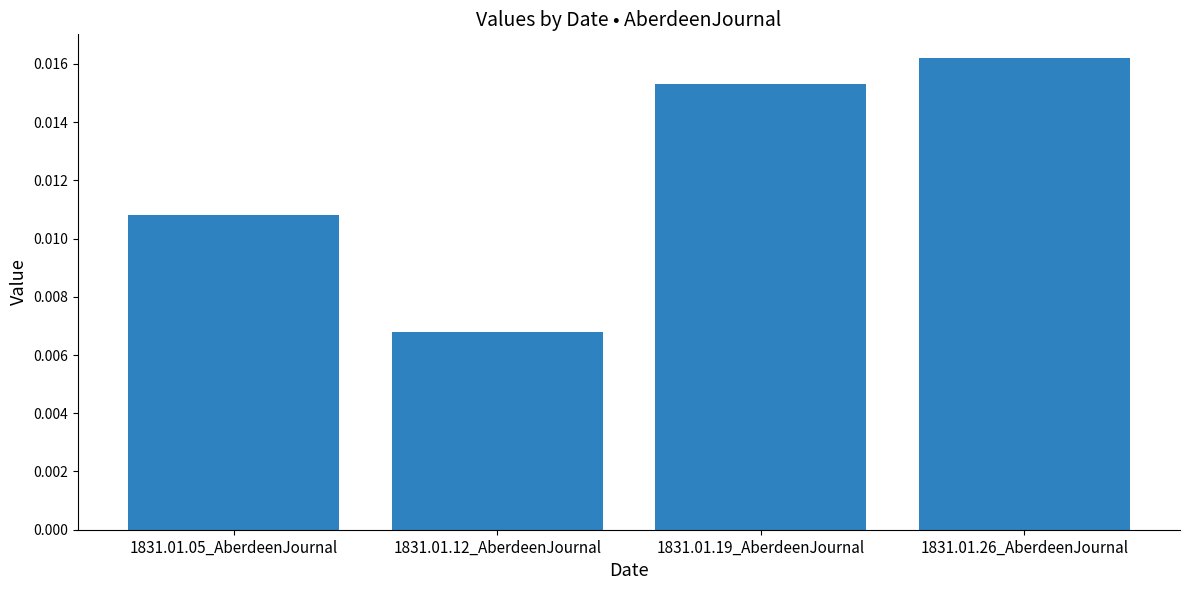

Which has a higher value, 1831.01.26_AberdeenJournal or 1831.01.19_AberdeenJournal?

1831.01.26_AberdeenJournal